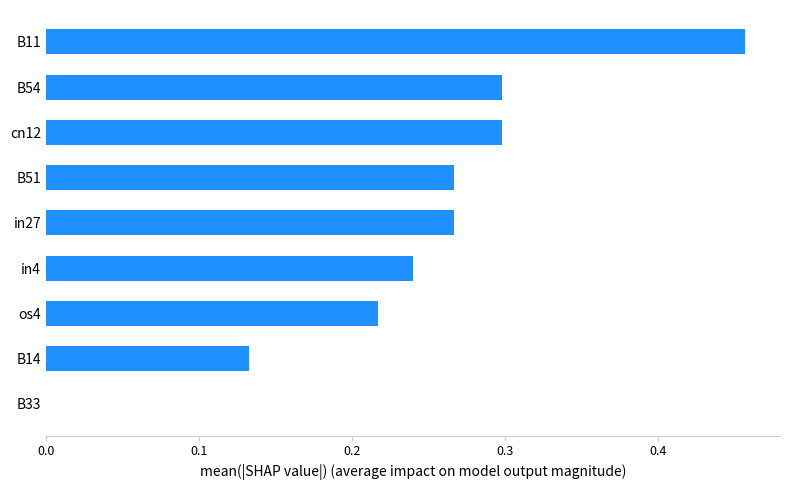

What is the sum of all values?

2.2